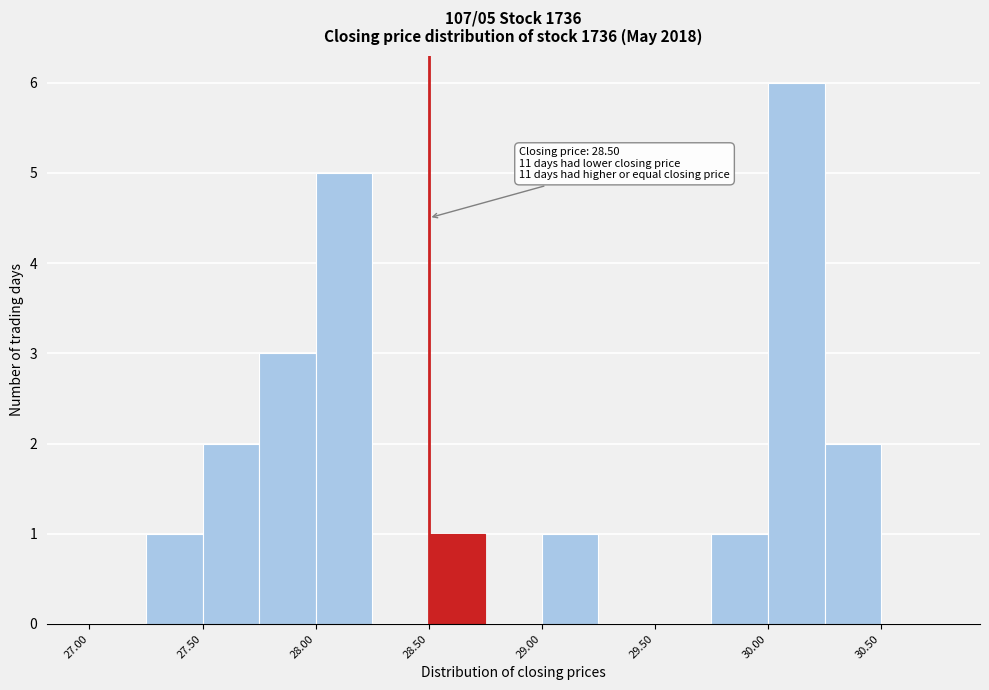

Over which range of the x-axis is the bar tallest?

30.00 to 30.25